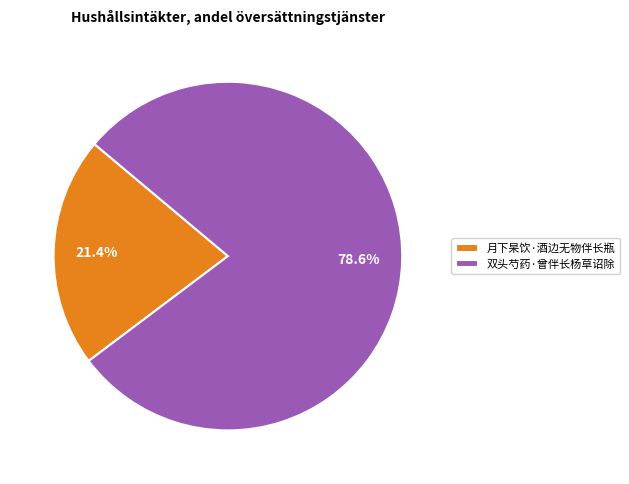

Does any single category account for the majority?

Yes